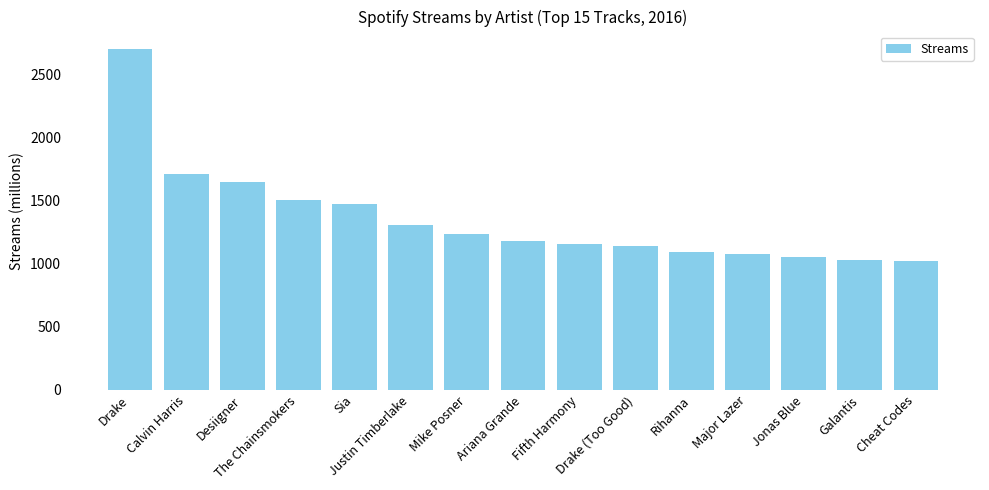

What is the value of the 3rd bar from the left?

1648